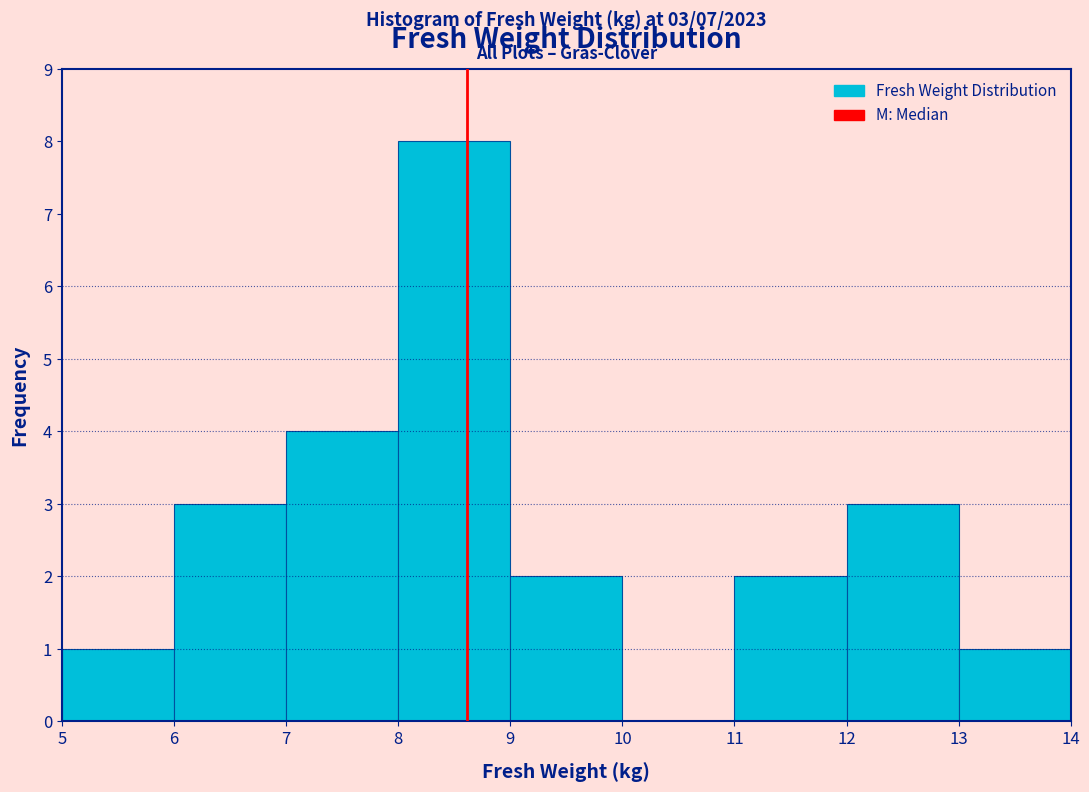

Which range on the x-axis has the tallest bar?

8 to 9